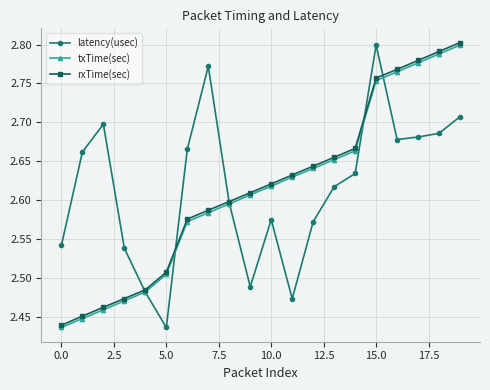

How many rxTime(sec) values are between 2 and 3?

20